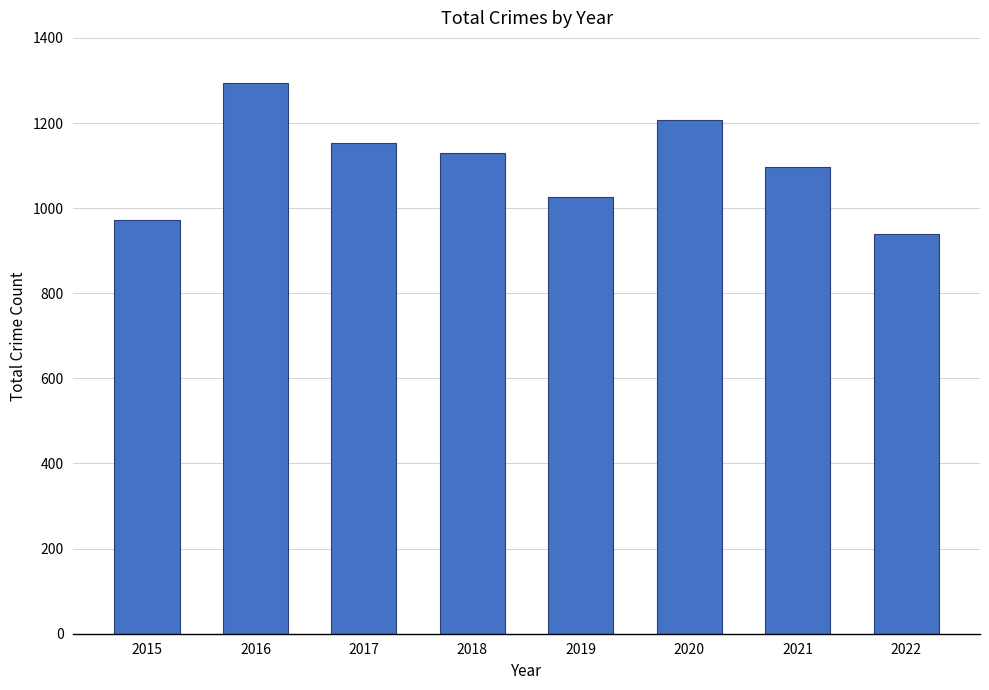

What is the sum of the values at 2021 and 2018?

2225